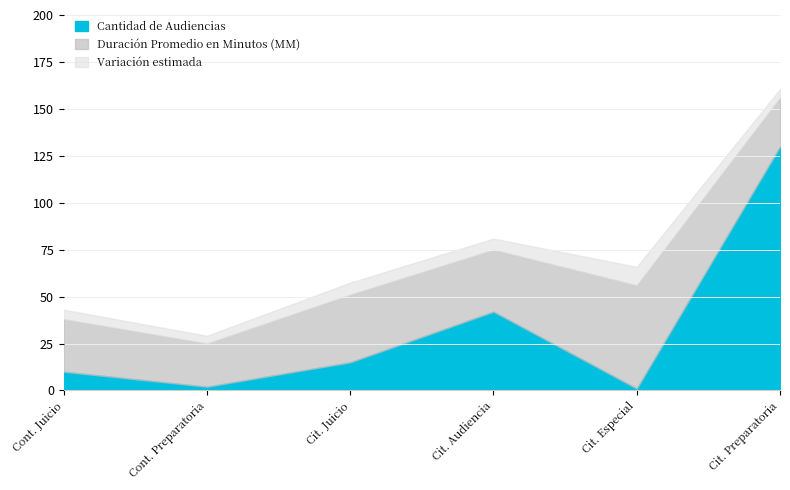

Where is the first local maximum for Cantidad de Audiencias?

Citación A Audiencia